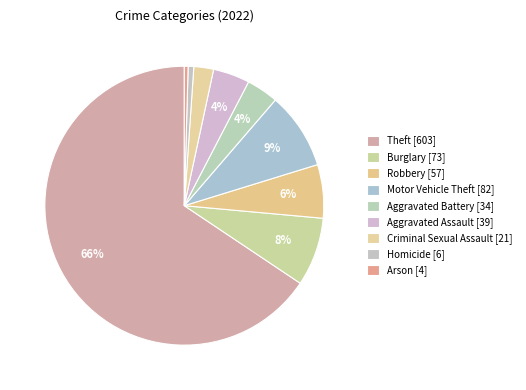

Count the number of slices in the pie.

9